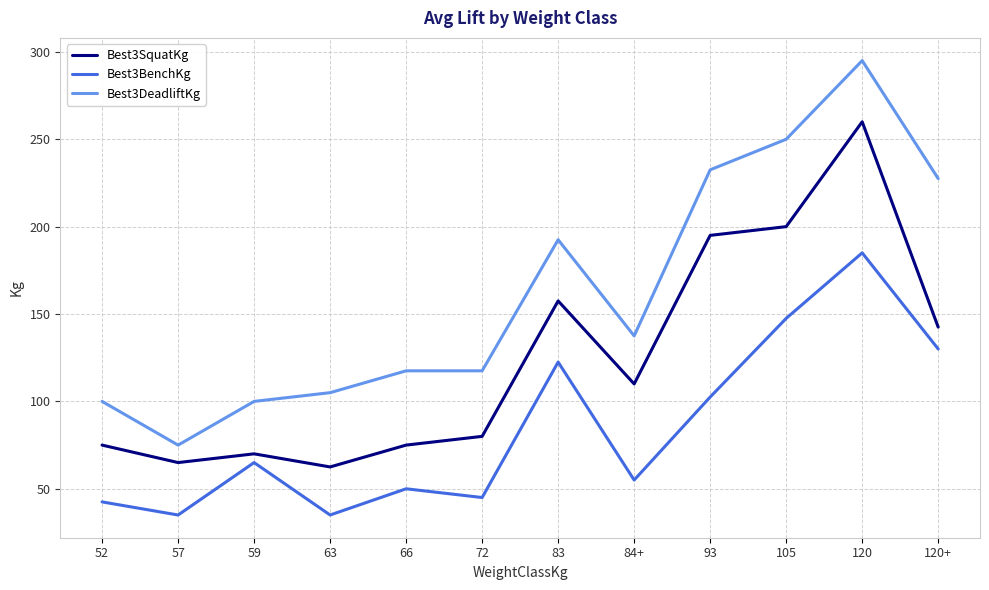

True or false: Best3SquatKg and Best3DeadliftKg intersect in this chart.

False